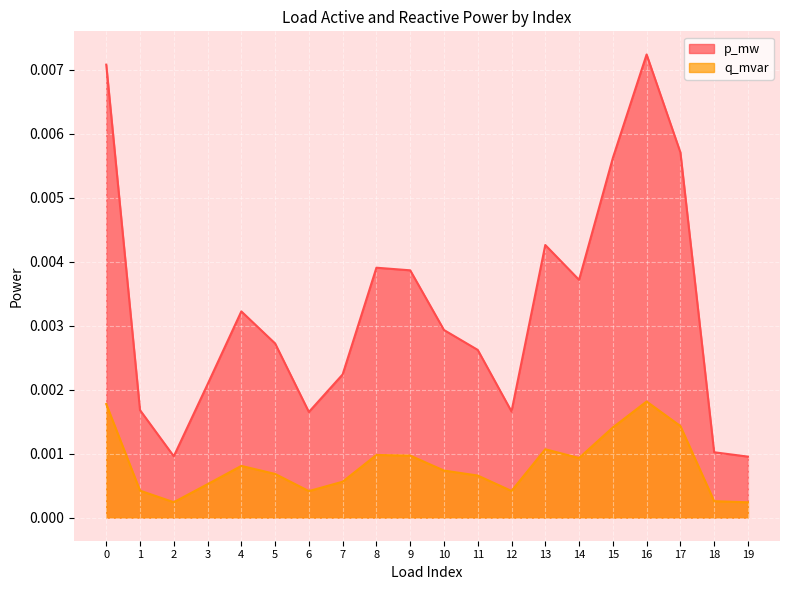

In p_mw, how many points are lower than both neighbors (excluding endpoints)?

4